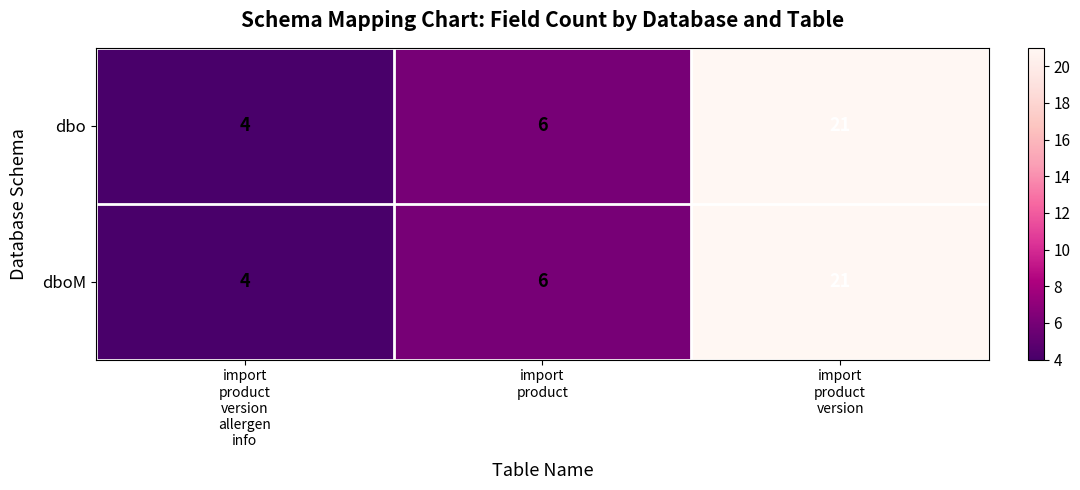

What is the maximum value shown in the chart?

21